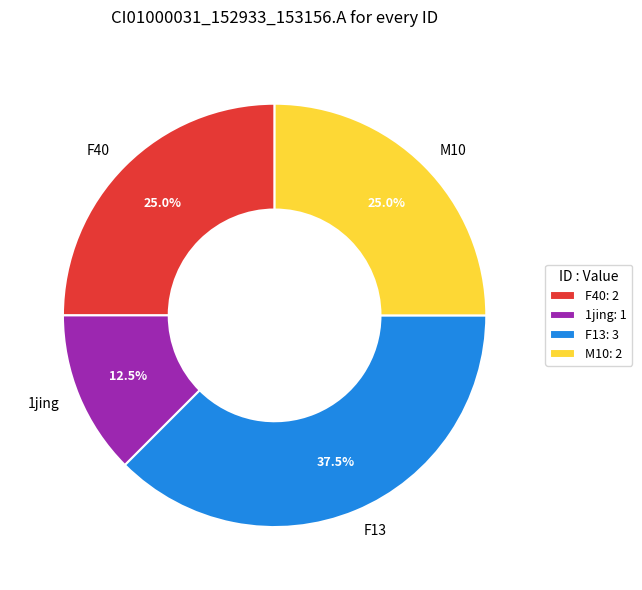

How many segments does this pie chart have?

4